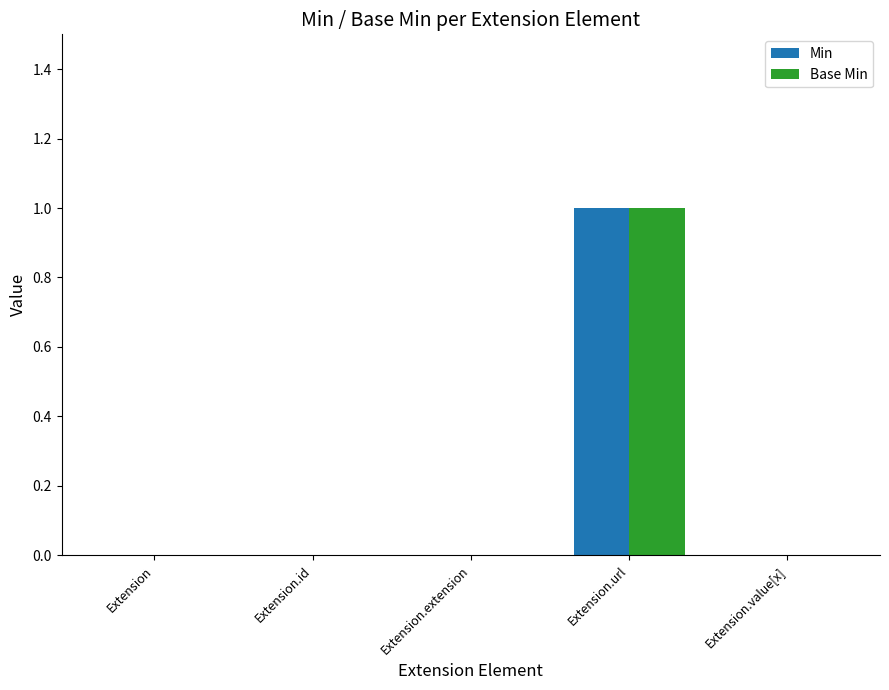

The value of Min at Extension.extension is 0. True or false?

True